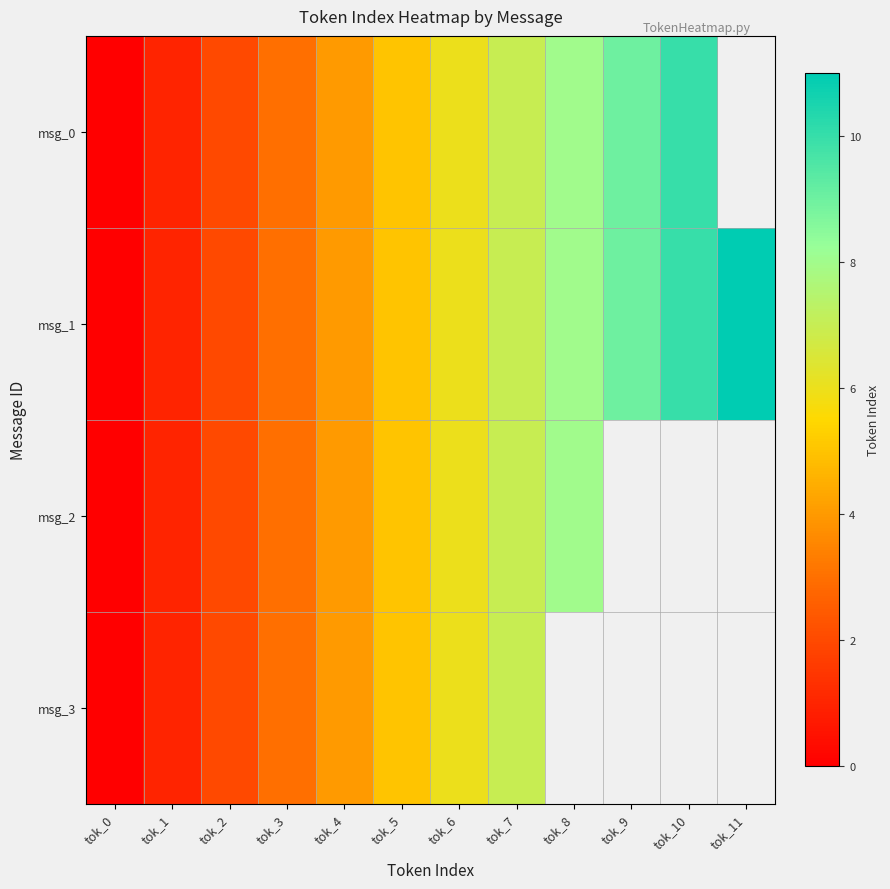

Rank the series by their maximum value, from highest to lowest.

msg_1, msg_0, msg_2, msg_3